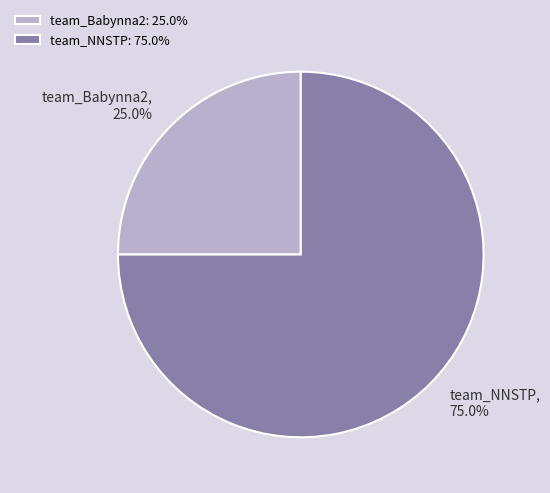

Which slice is the largest?

team_NNSTP